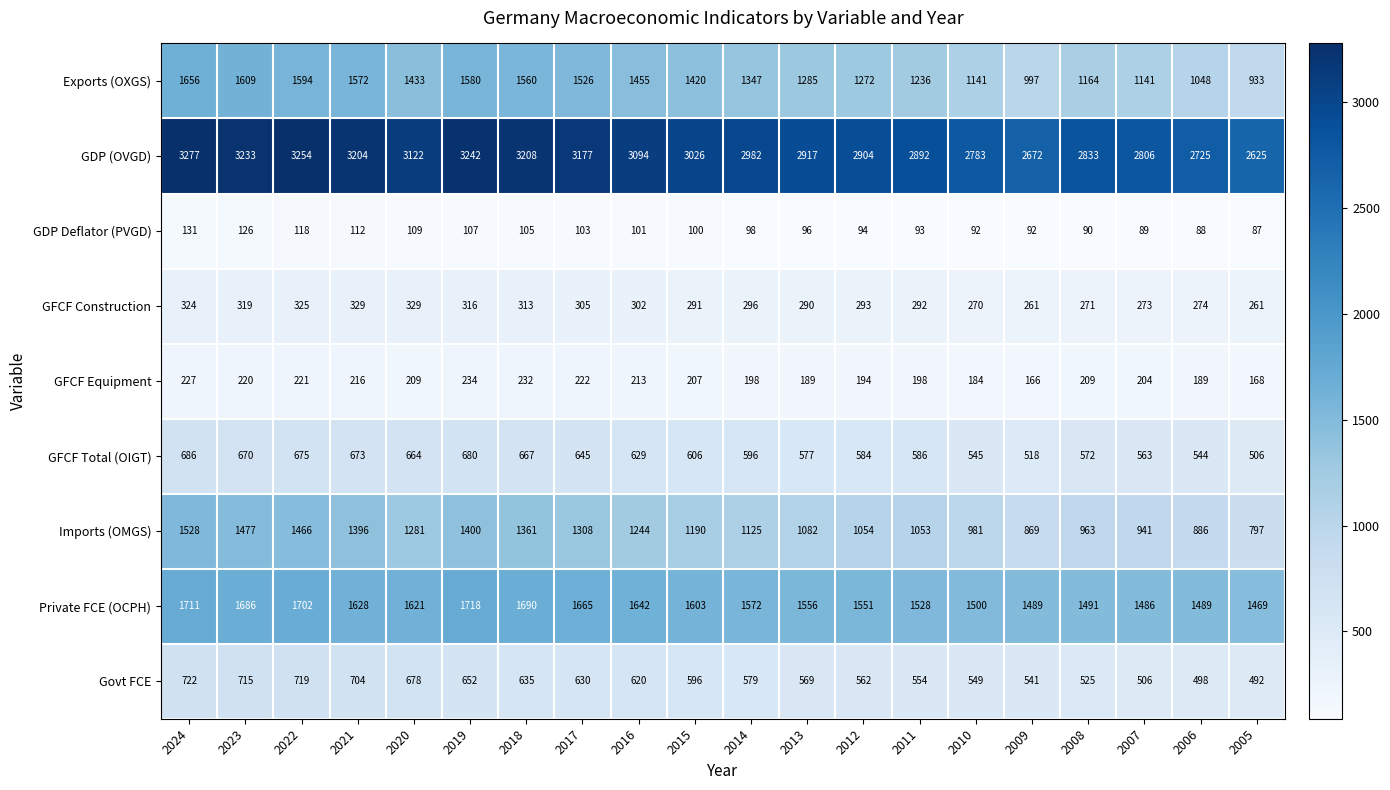

What is the difference between the second highest and minimum values in the GFCF Equipment series?

66